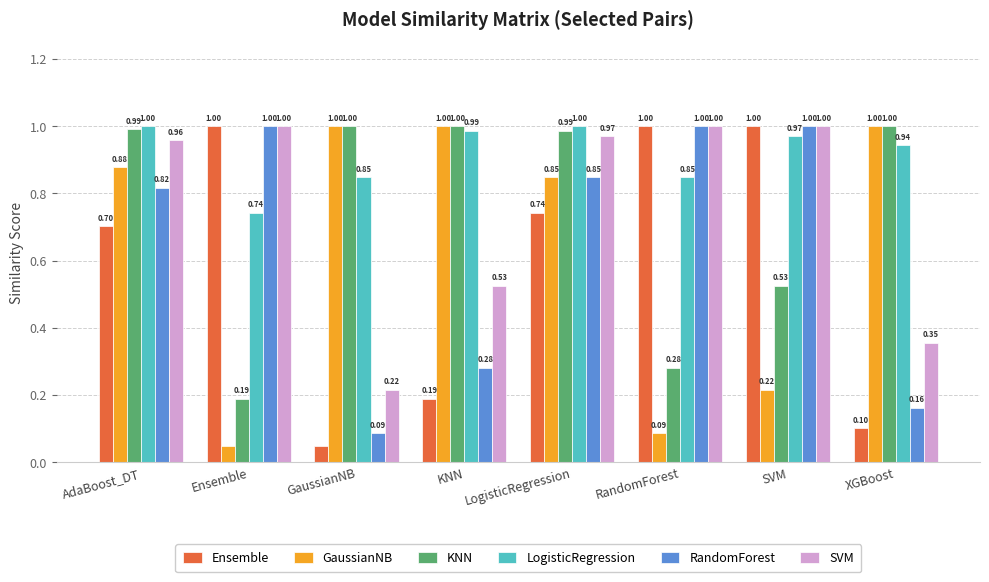

What position from the left is KNN?

4